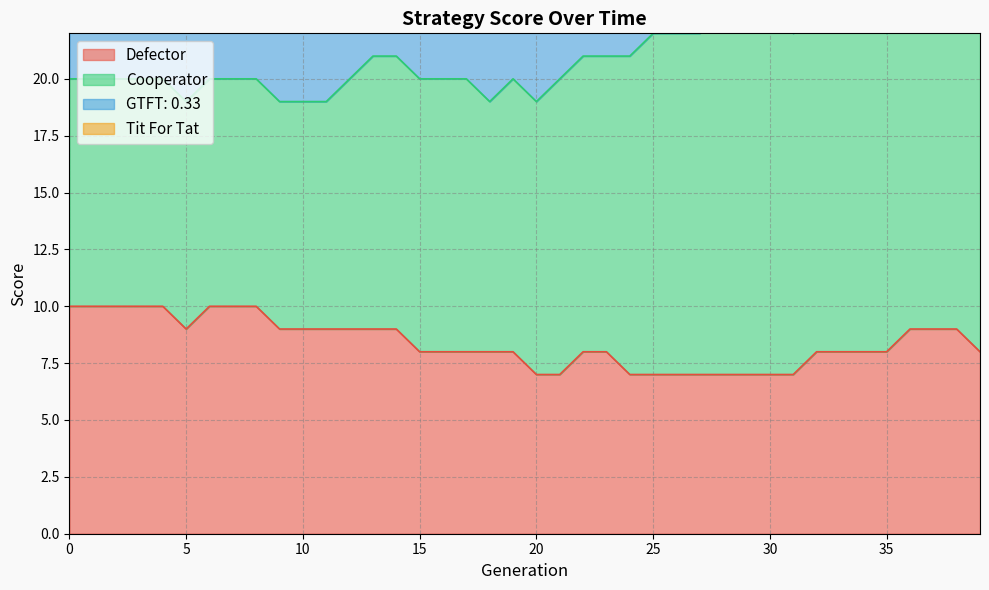

At which category does Tit For Tat reach its first local valley?

18